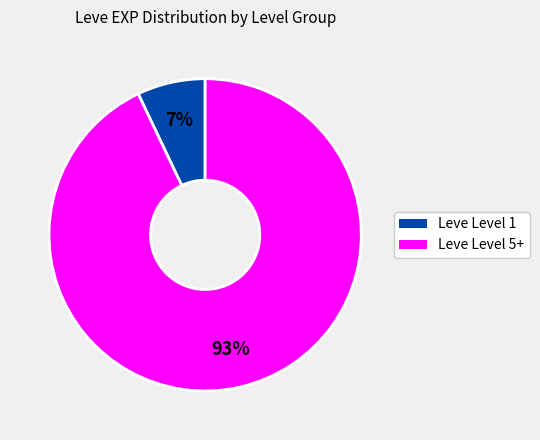

Count the number of slices in the pie.

2